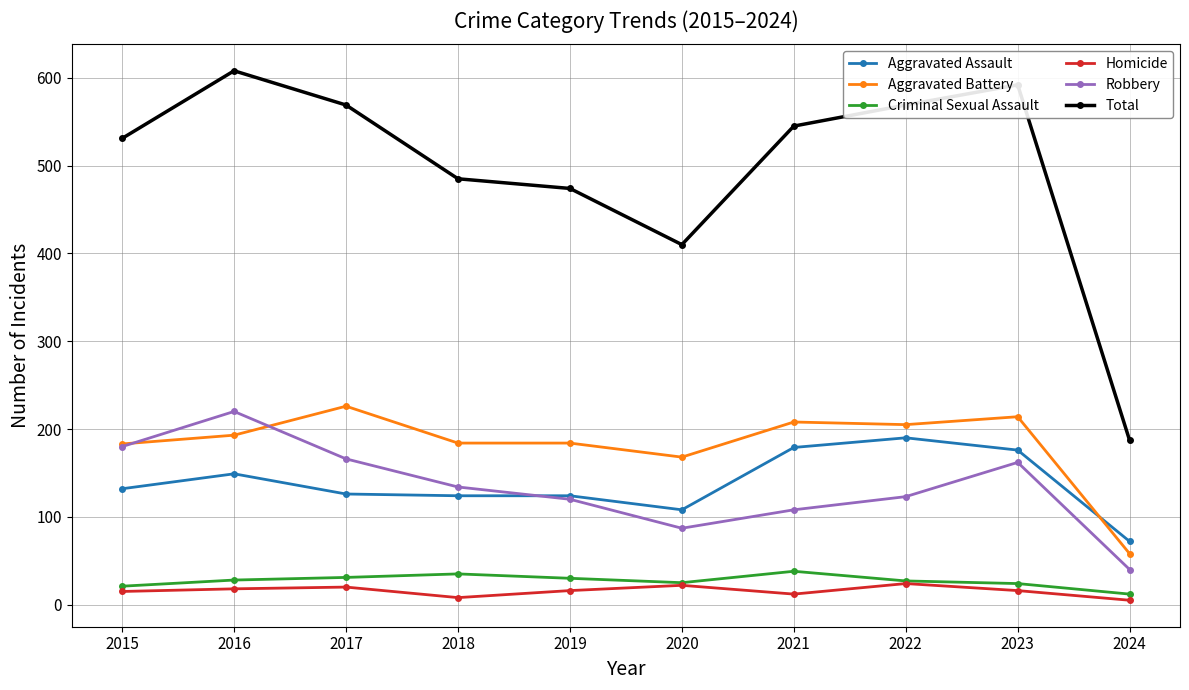

What is the difference between the highest and lowest values at 2020?

388